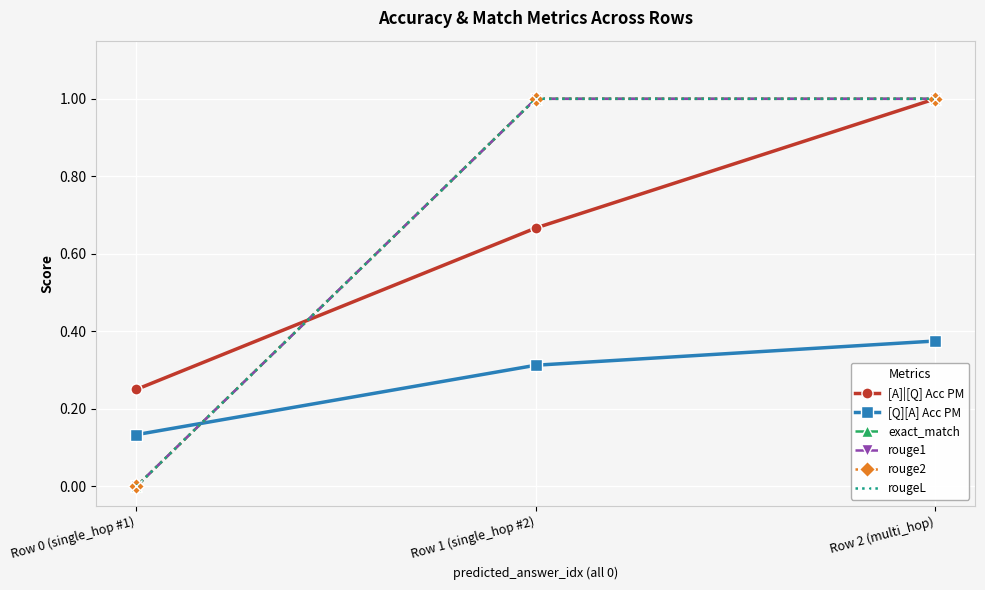

Does the chart have visible grid lines?

Yes